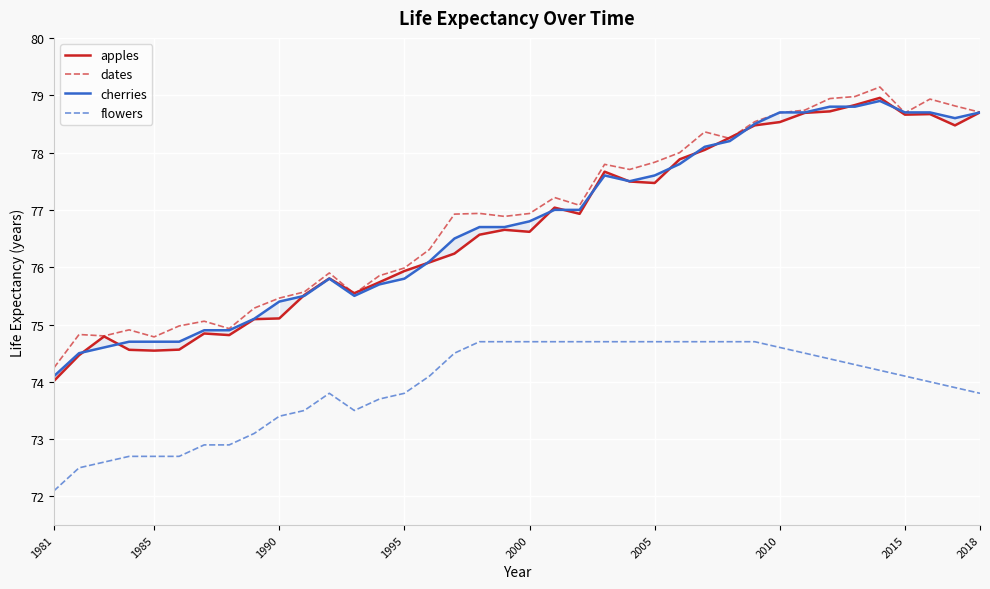

True or false: dates and flowers intersect in this chart.

False